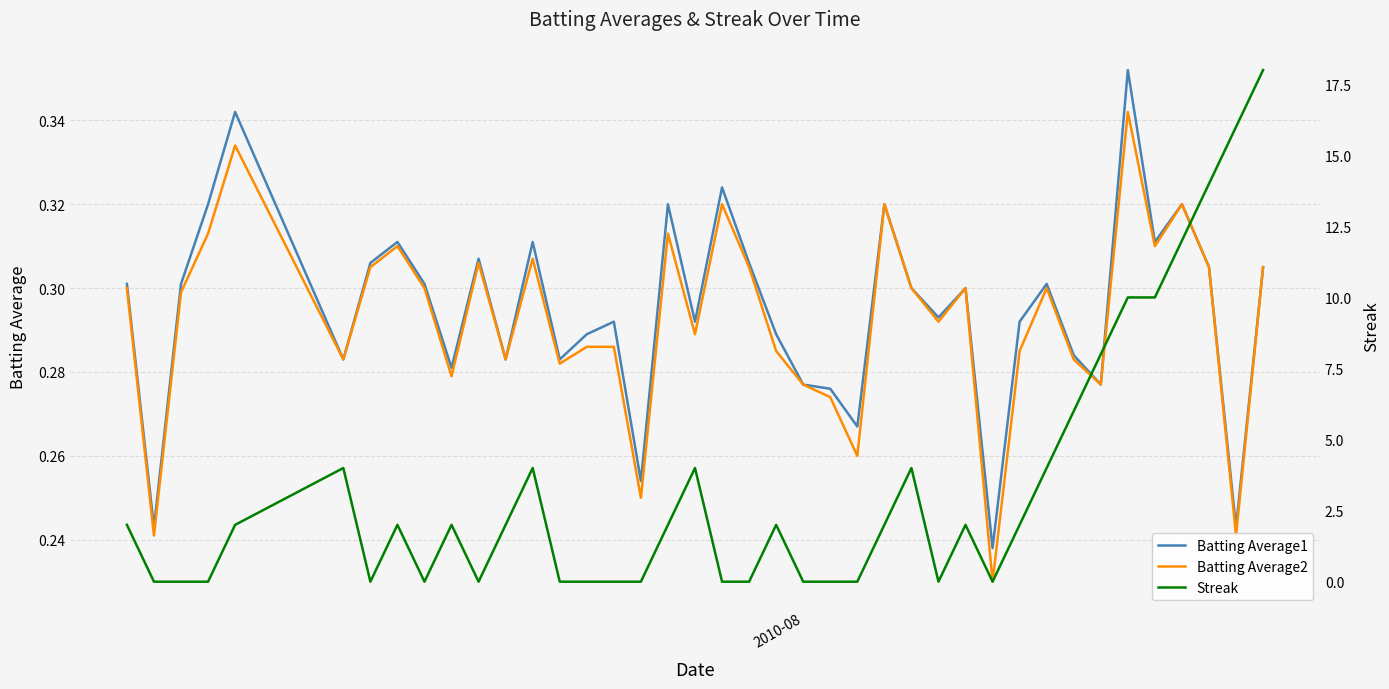

True or false: Batting Average1 has more than 1 points higher than both neighbors.

True